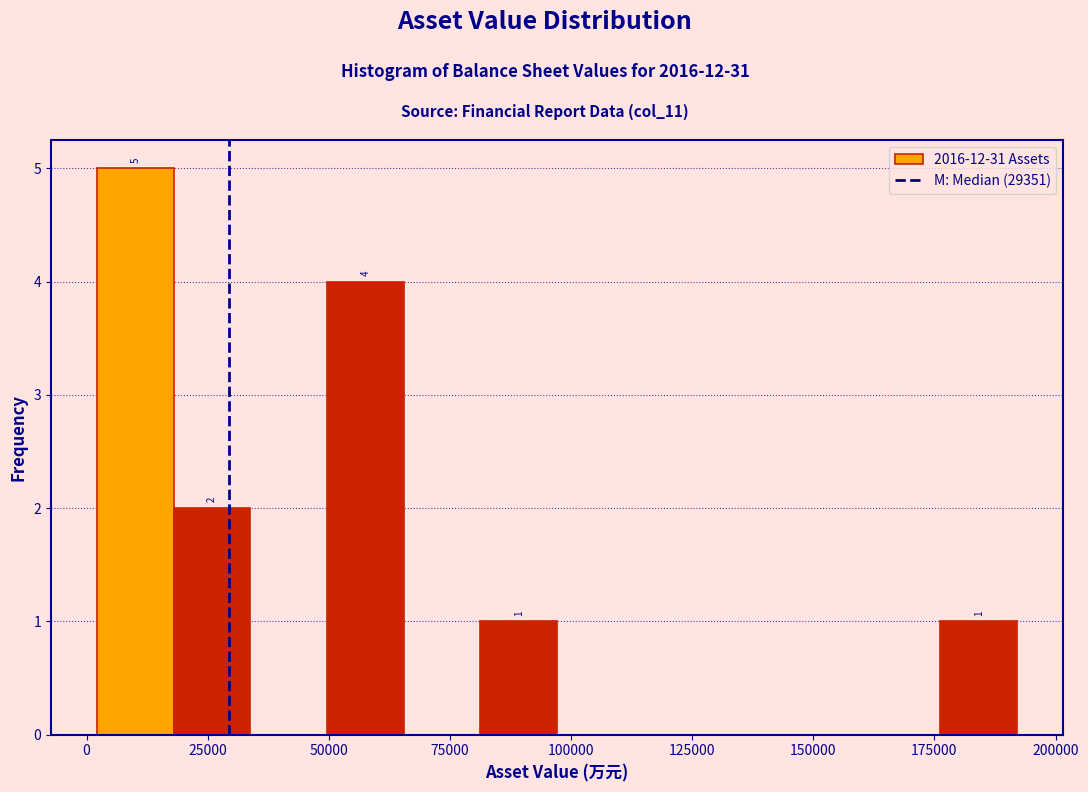

Read against the x-axis, roughly where is the centre of the tallest bar?

10000